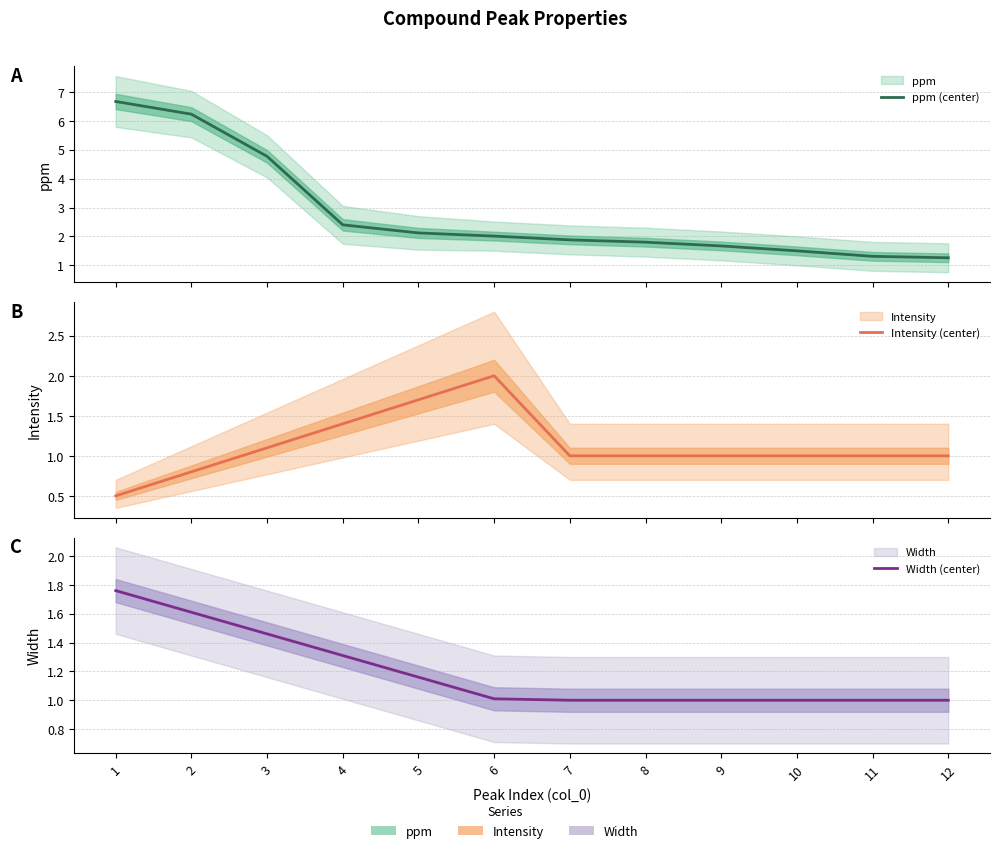

The Intensity (center) series shows 1.1 at 3. True or false?

True